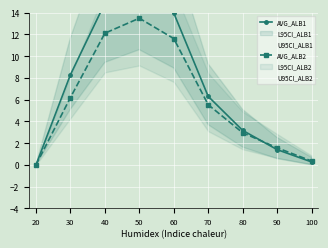

What is the value of the AVG_ALB1 point at the 7th from the left?

3.2